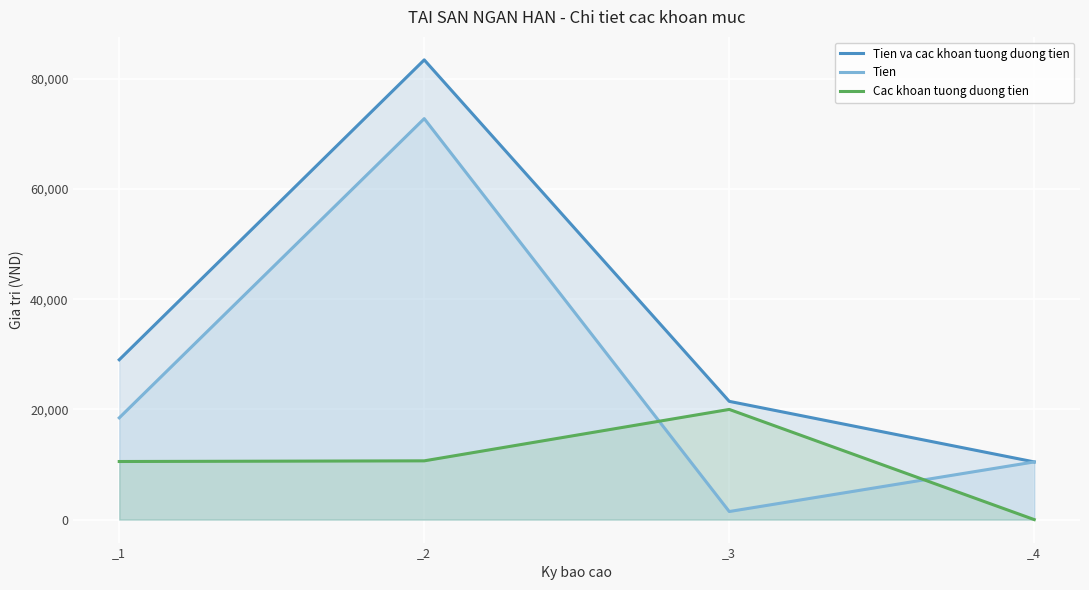

What is the difference between the Tien va cac khoan tuong duong tien values at _3 and _1?

7548